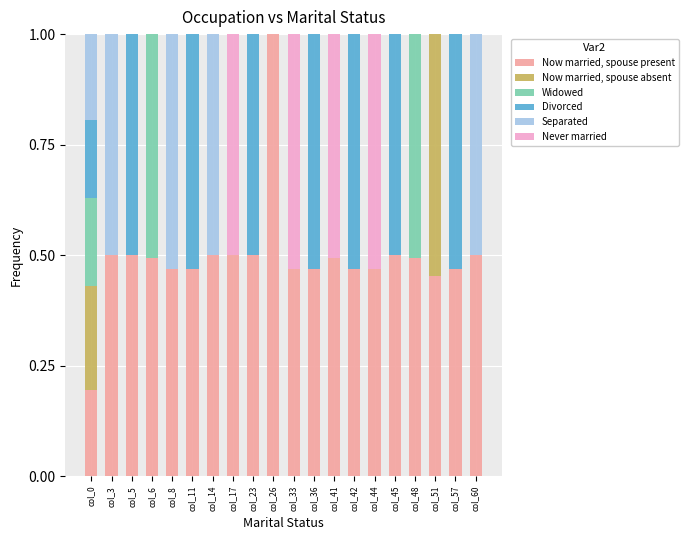

Which category has the highest value in the Now married, spouse present series?

col_26